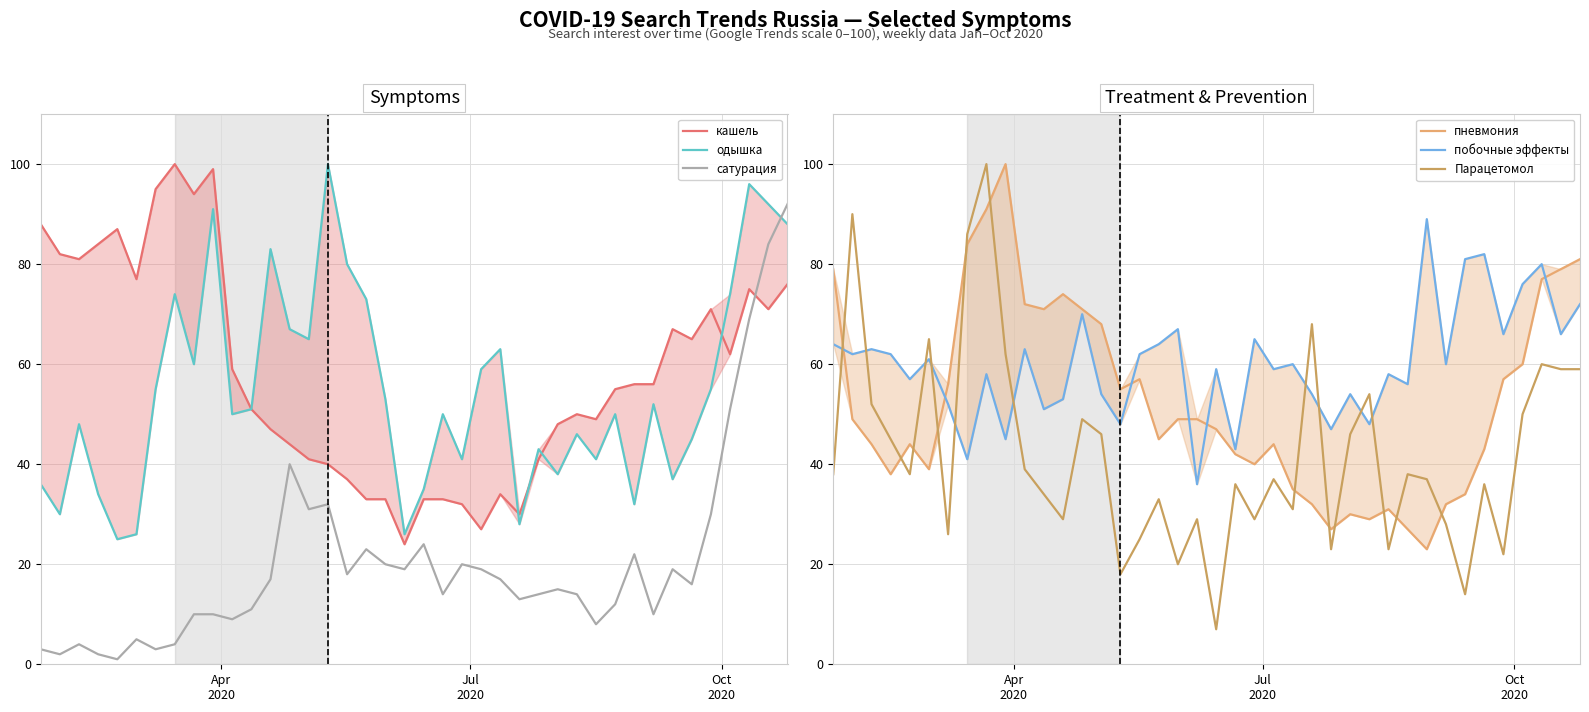

What is the minimum value for Парацетомол?

7